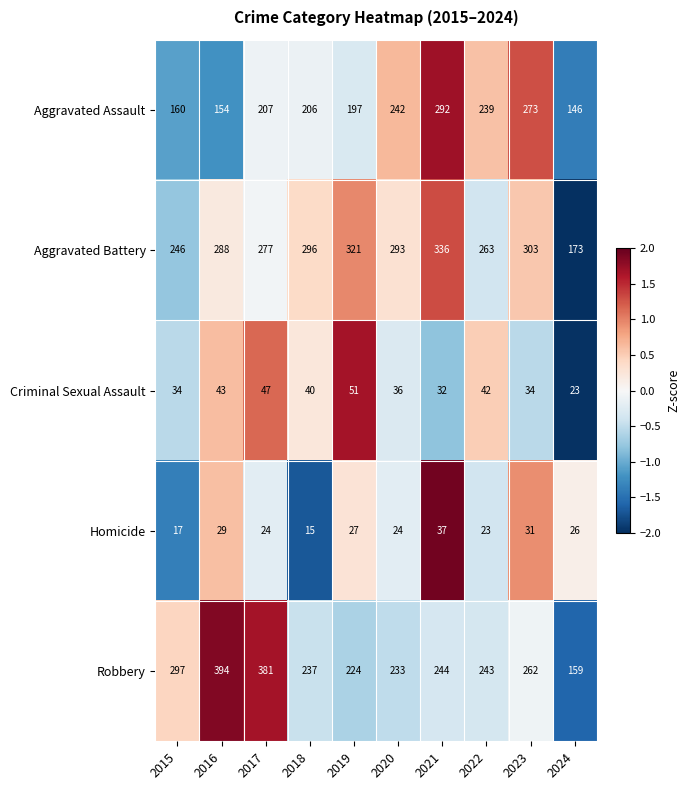

Which label corresponds to the smallest value in the chart?

2018